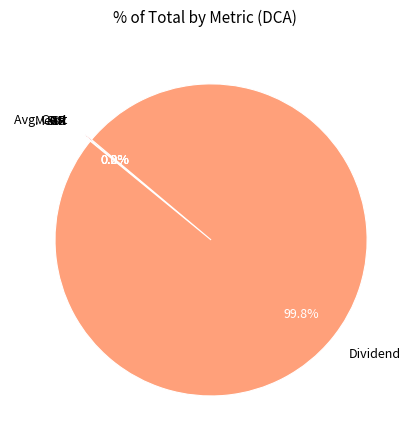

What is the largest slice in the pie chart?

Dividend